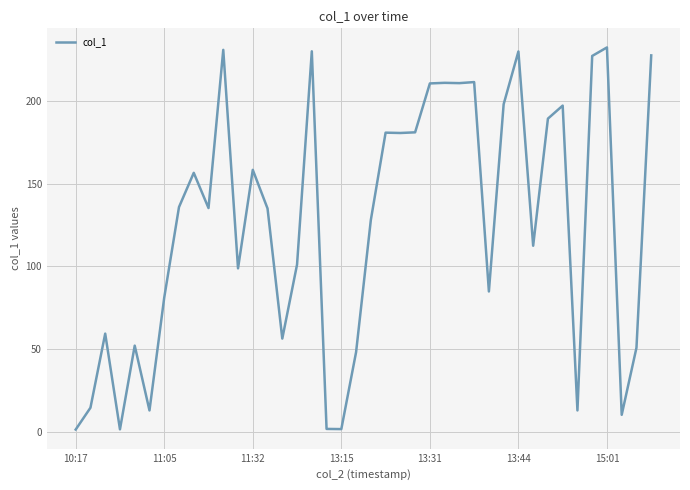

What is the maximum value shown in the chart?

232.0